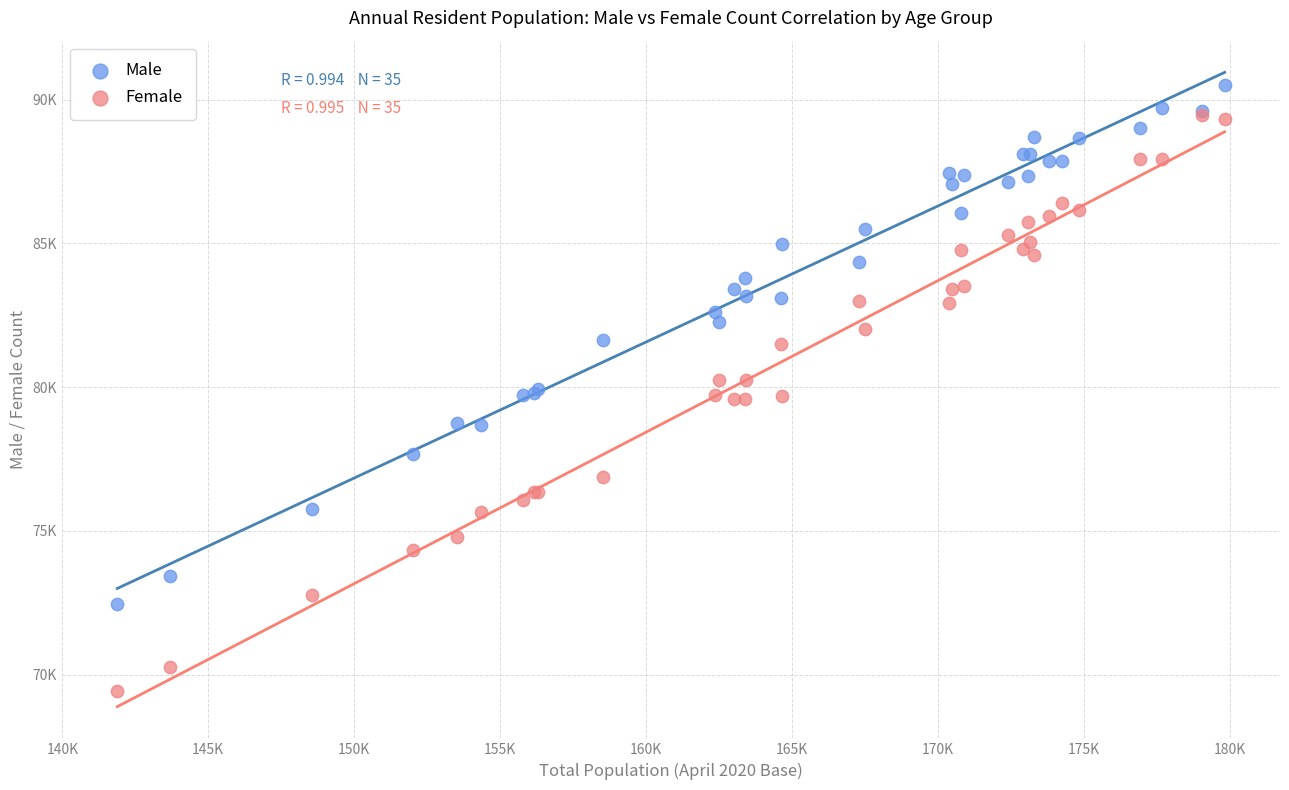

What are all the series names shown in the legend?

Male, Female